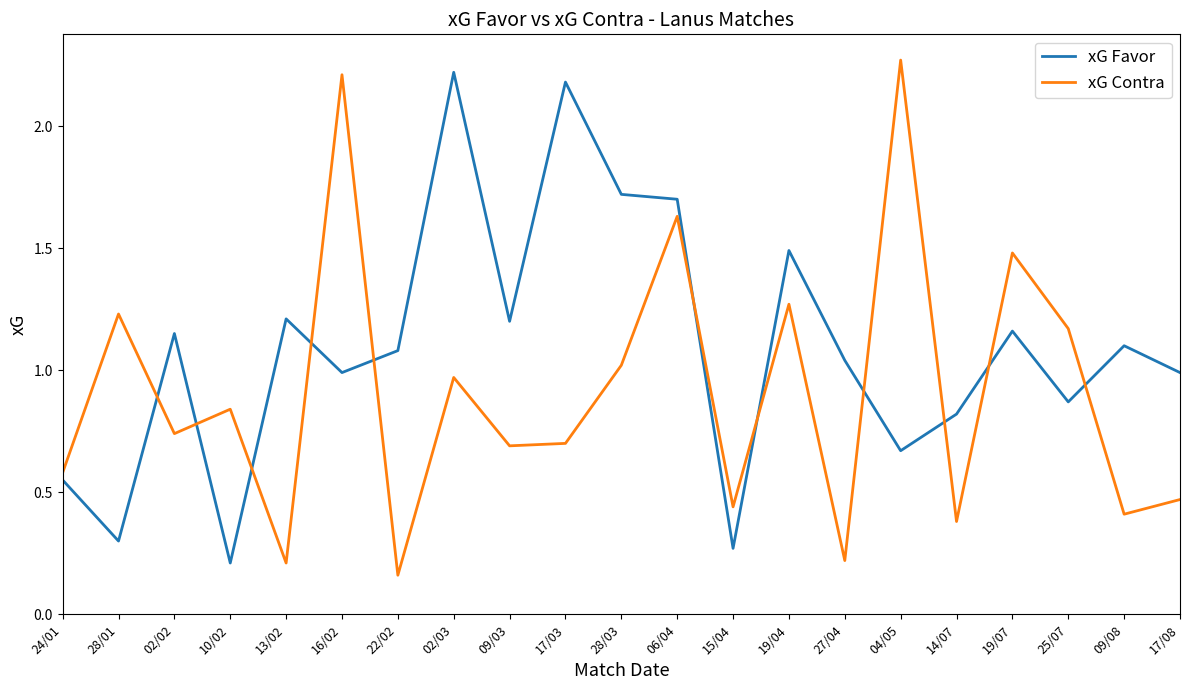

The xG Favor series shows 0.3 at 16/02. True or false?

False